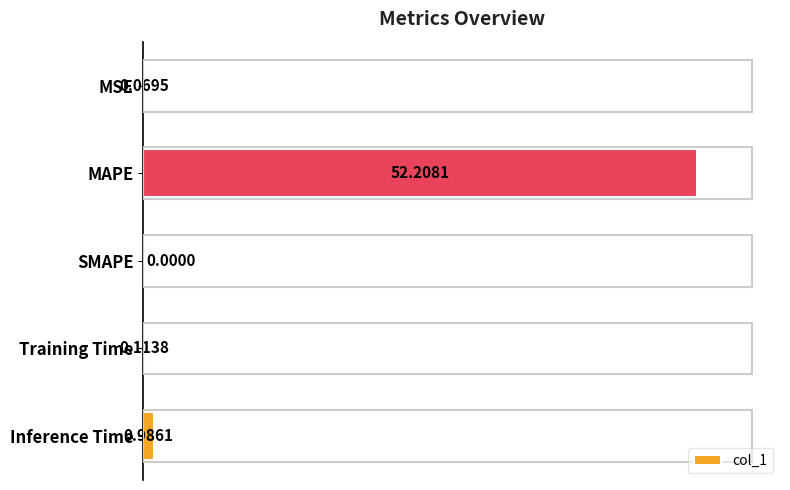

What is the change in value from MSE to MAPE?

+52.1